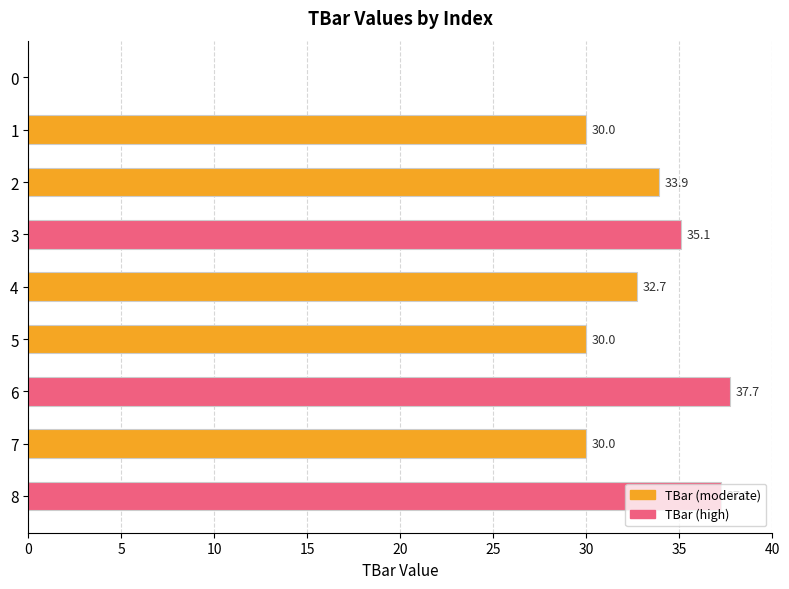

What is the change in value from 0 to 3?

+35.1